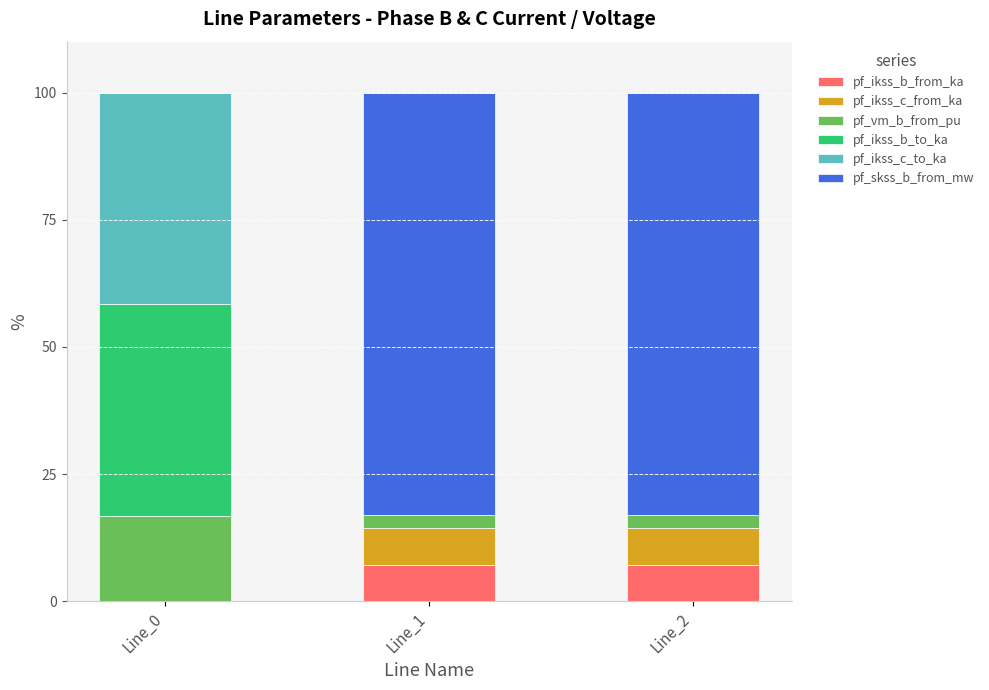

What is the total value across all series at Line_2?

100.0